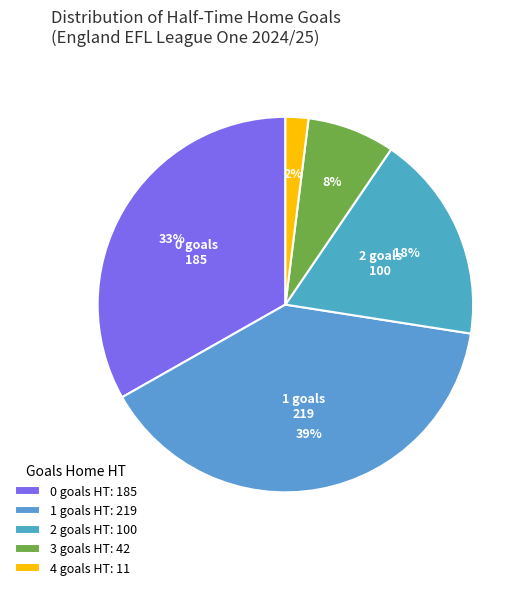

Approximately how many times larger is the value at 1 compared to 0?

1.2